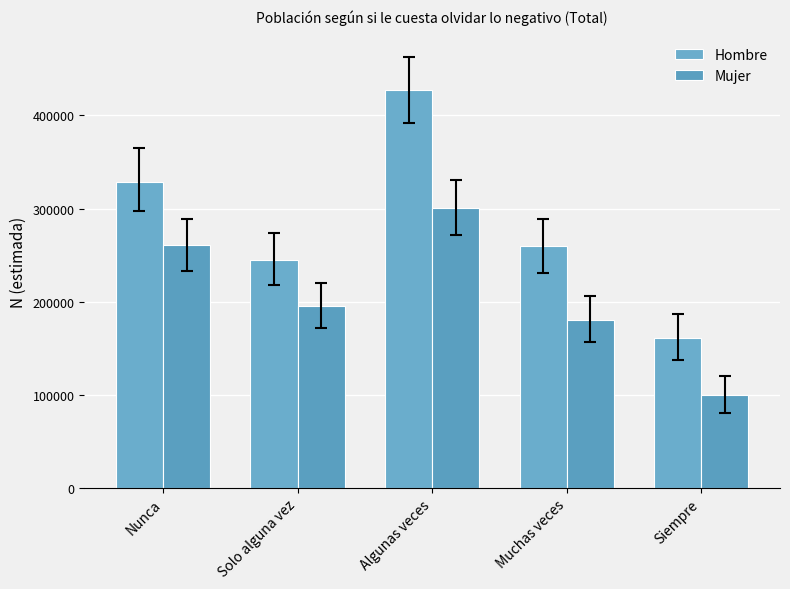

How many bars are there in total?

10